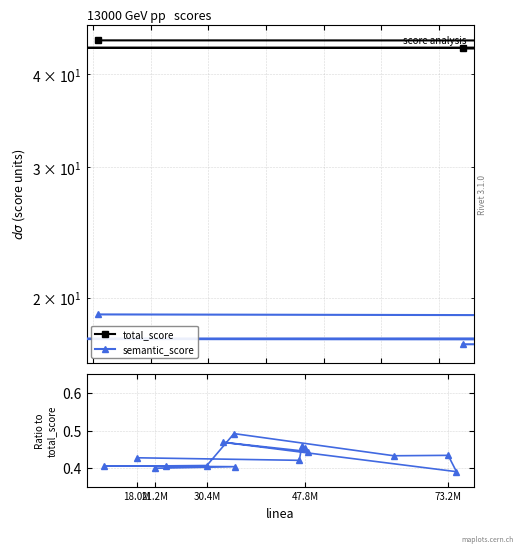

How many data points does each series have?

15